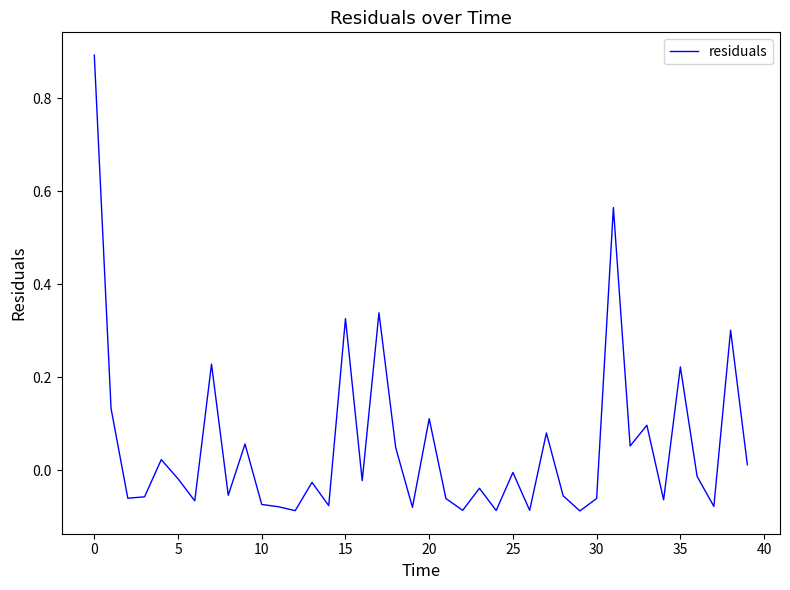

What is the greatest value displayed?

0.9